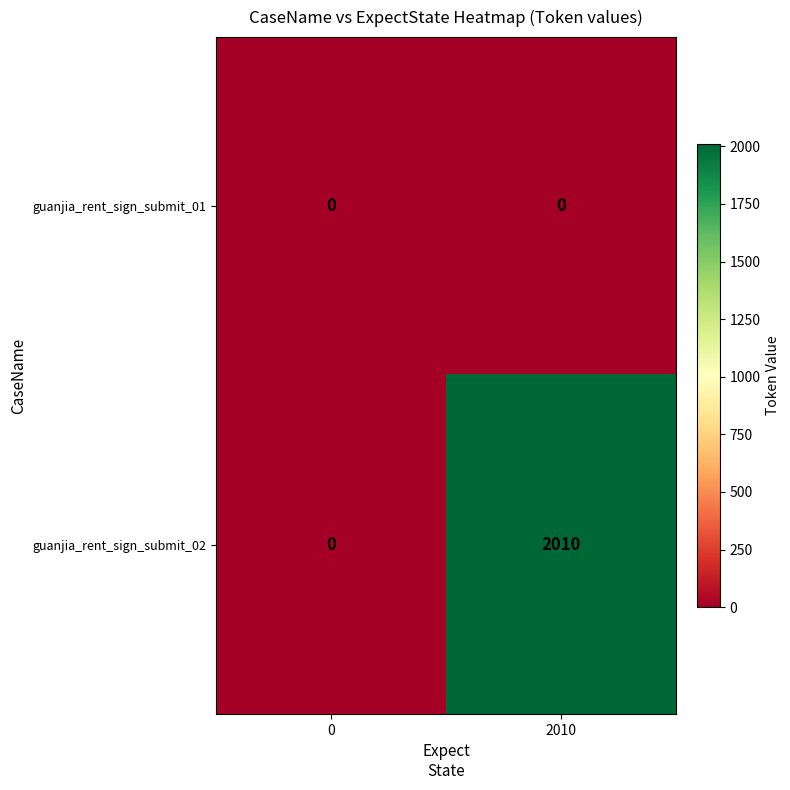

What is the total value across all series at 2010?

2010